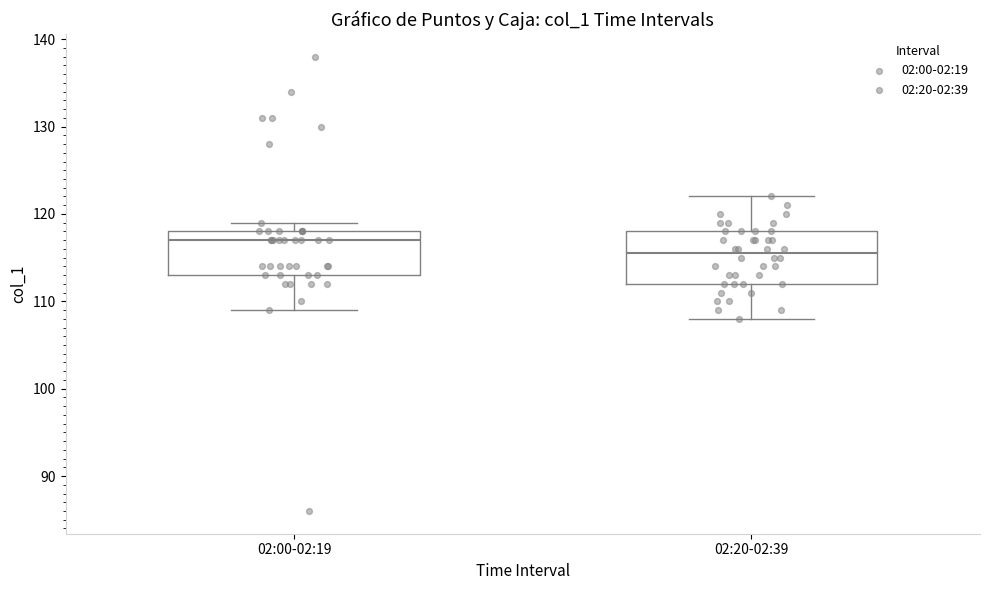

Reading left to right, transcribe this box plot: for each box, give where its median line is, the range the box spans, and where its two whiskers end, as read against the y-axis. The values are not printed on the chart, so give them approximately, as read against the axis.

02:00-02:19: median 117, box 113 to 118, whiskers 109 to 119
02:20-02:39: median 116, box 112 to 118, whiskers 108 to 122